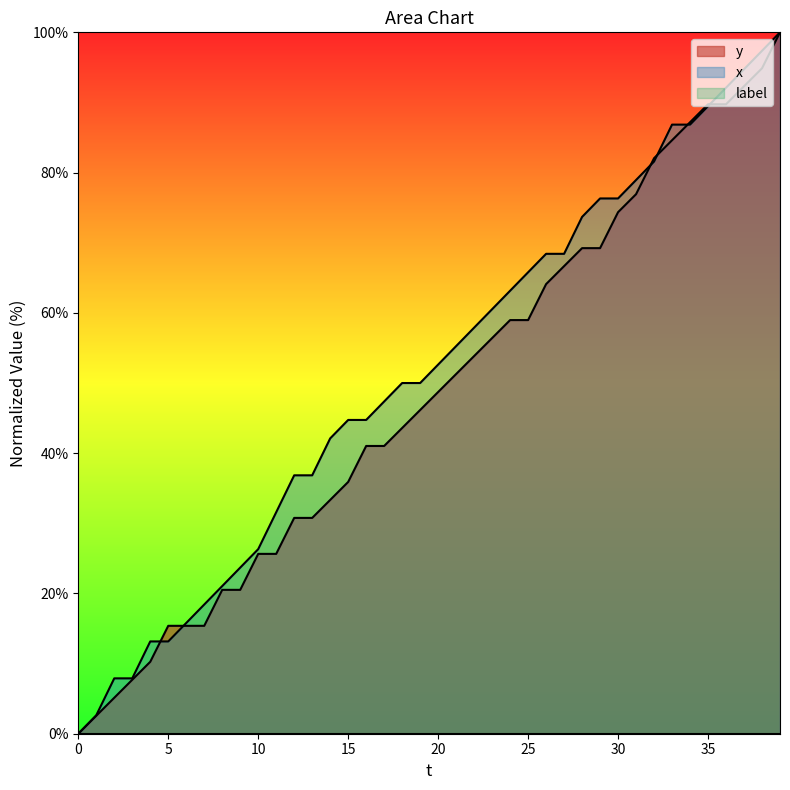

Reading left to right, transcribe all the data shown in this chart.

y: 0.0	2.6	5.1	7.7	10.3	15.4	15.4	15.4	20.5	20.5	25.6	25.6	30.8	30.8	33.3	35.9	41.0	41.0	43.6	46.2	48.7	51.3	53.8	56.4	59.0	59.0	64.1	66.7	69.2	69.2	74.4	76.9	82.1	84.6	87.2	89.7	89.7	92.3	94.9	100.0
x: 0.0	2.6	7.9	7.9	13.2	13.2	15.8	18.4	21.1	23.7	26.3	31.6	36.8	36.8	42.1	44.7	44.7	47.4	50.0	50.0	52.6	55.3	57.9	60.5	63.2	65.8	68.4	68.4	73.7	76.3	76.3	78.9	81.6	86.8	86.8	89.5	92.1	94.7	97.4	100.0